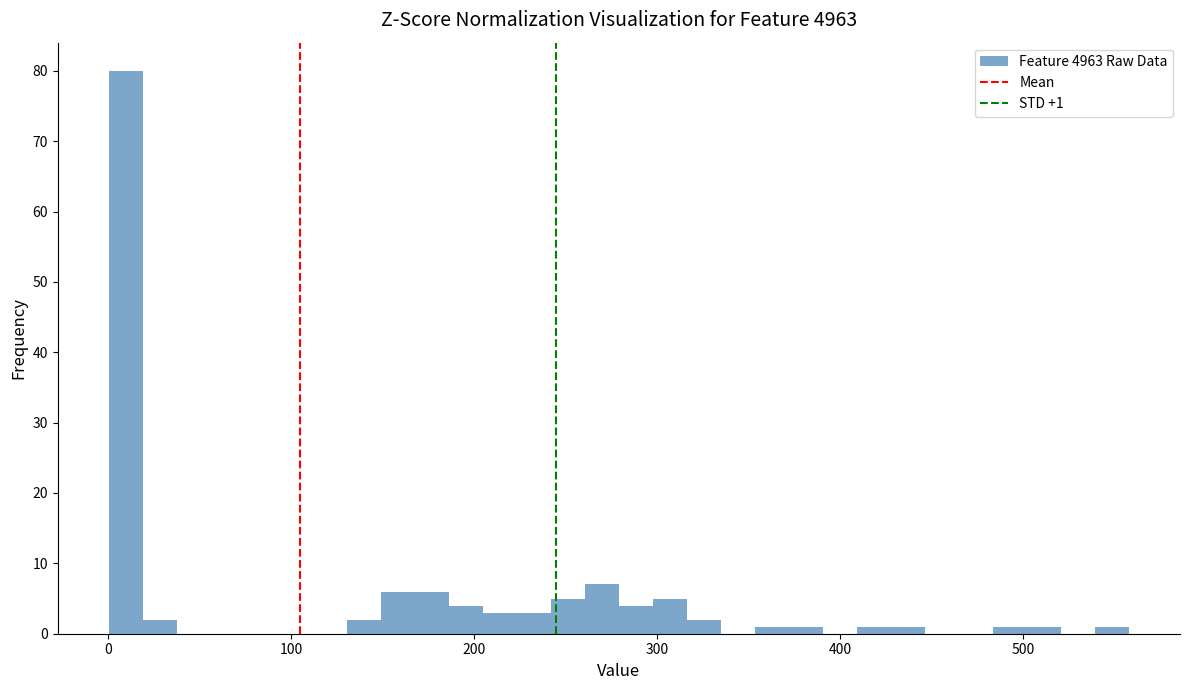

Read against the x-axis, roughly where is the centre of the tallest bar?

10